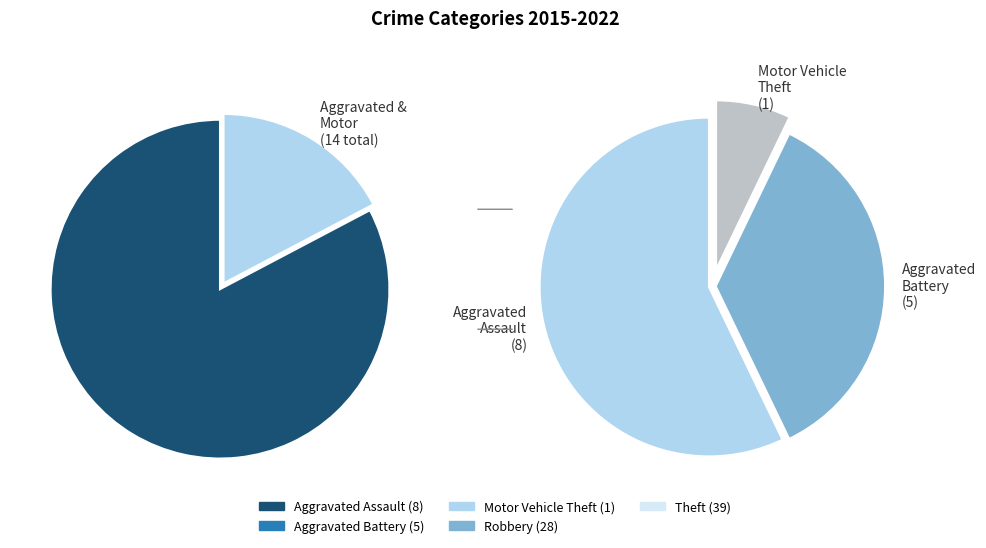

To the nearest percent, what is the difference between the largest and smallest slice percentages?

47%